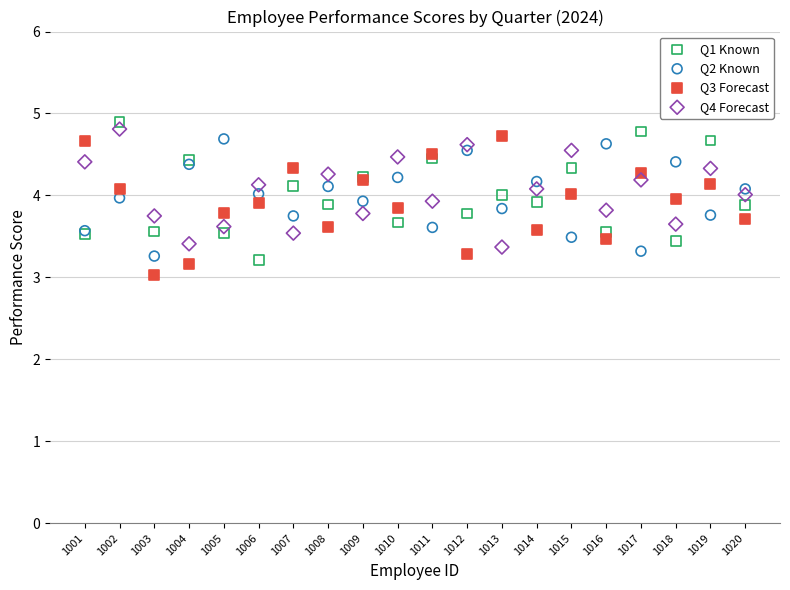

Which series reaches the minimum Y coordinate?

Q3 Forecast